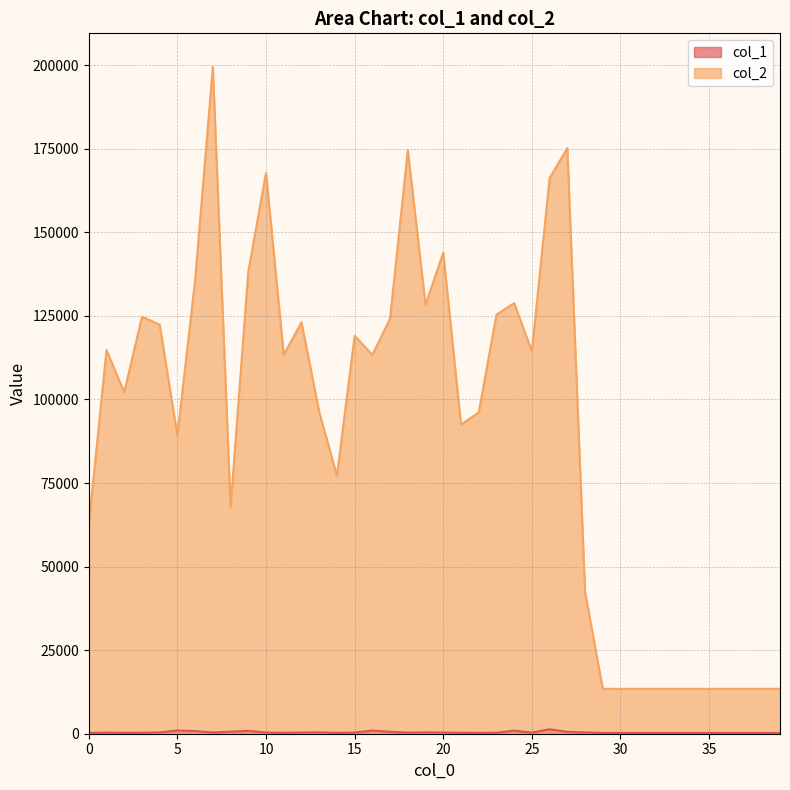

Where is col_2 nearest to the value 106492?

2